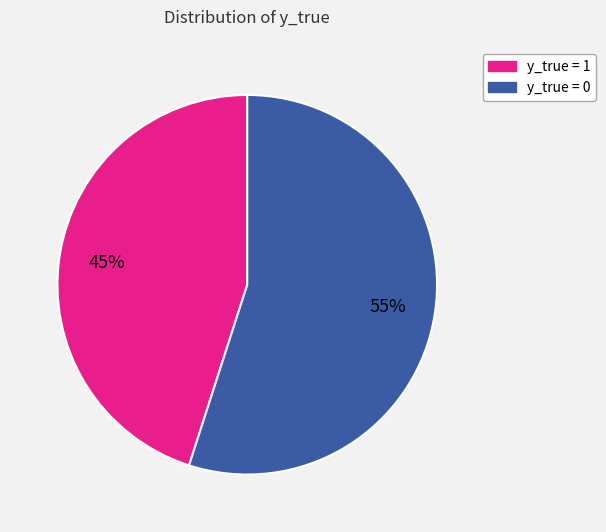

To the nearest percent, what percentage of the pie is y_true = 0?

55%